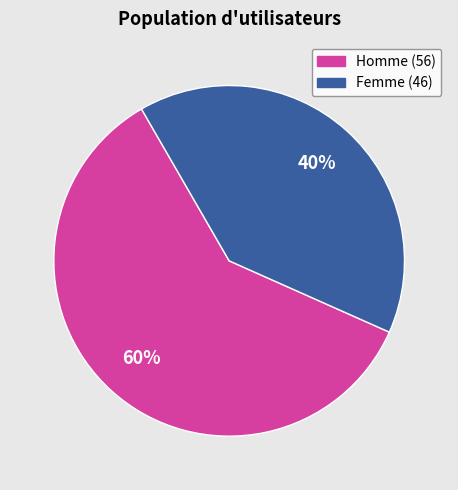

What percentage is the Femme (46) slice, to the nearest percent?

40%